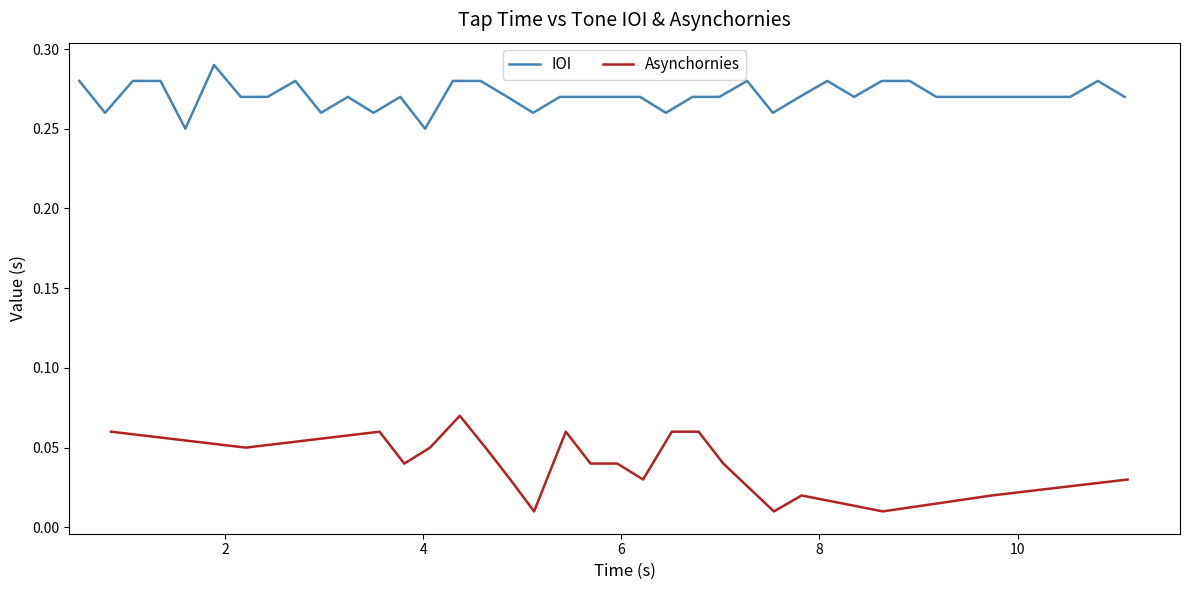

True or false: there are more than 0 points higher than both neighbors.

True